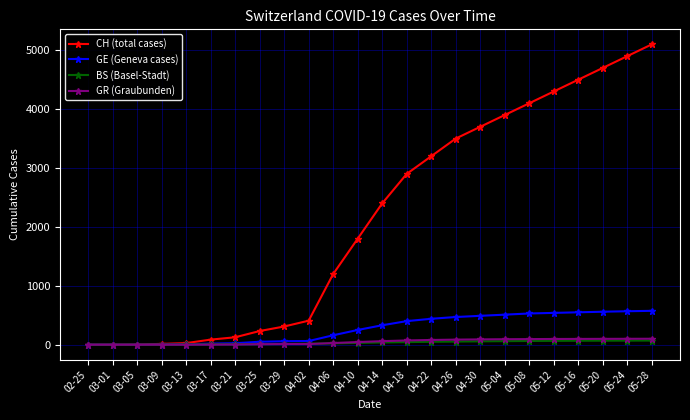

What is the label of the 1st point from the left?

02-25